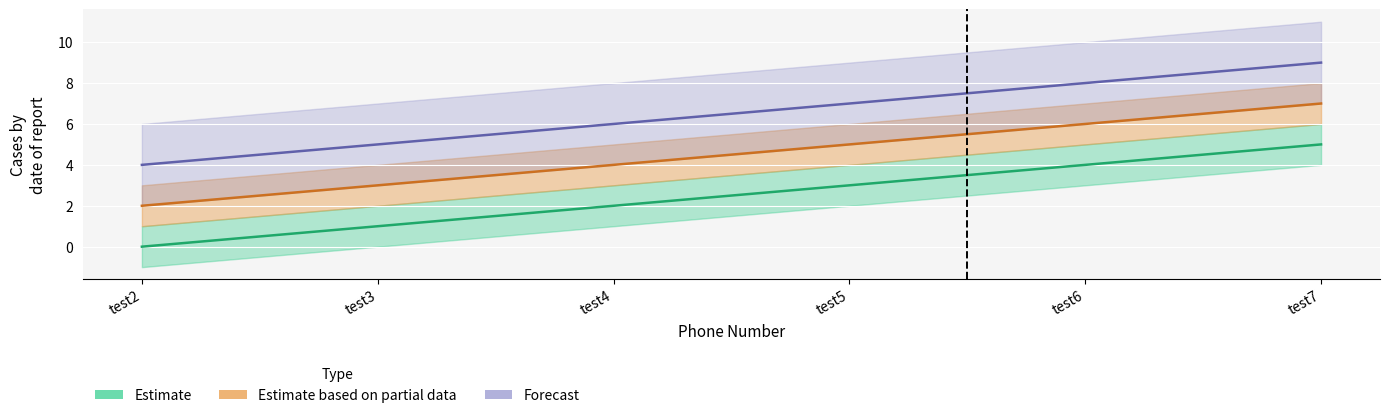

At how many categories does at least one series exceed 8?

1